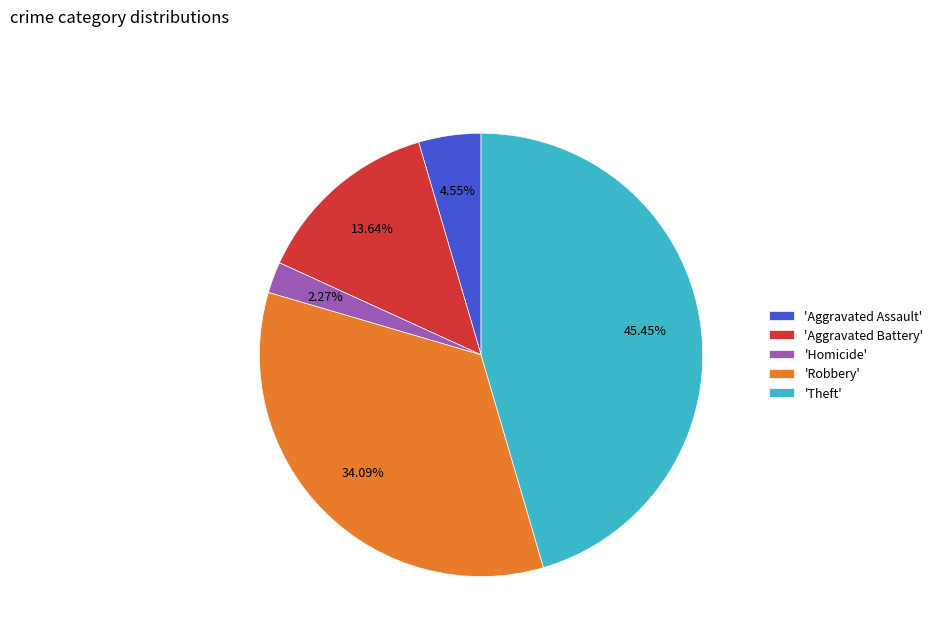

Which category has the smallest portion of the pie?

'Homicide'